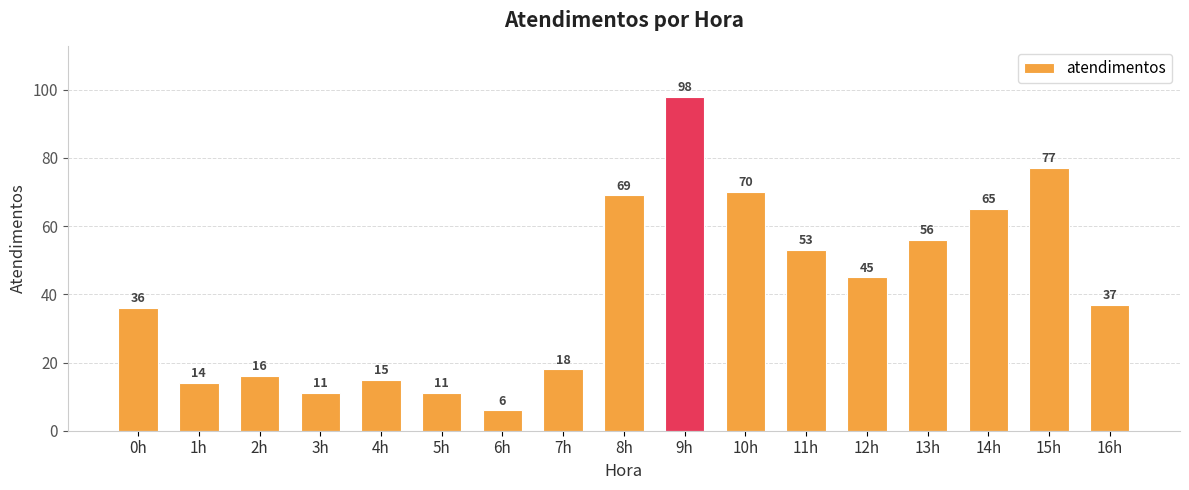

Which category has the lowest value across all series?

6h